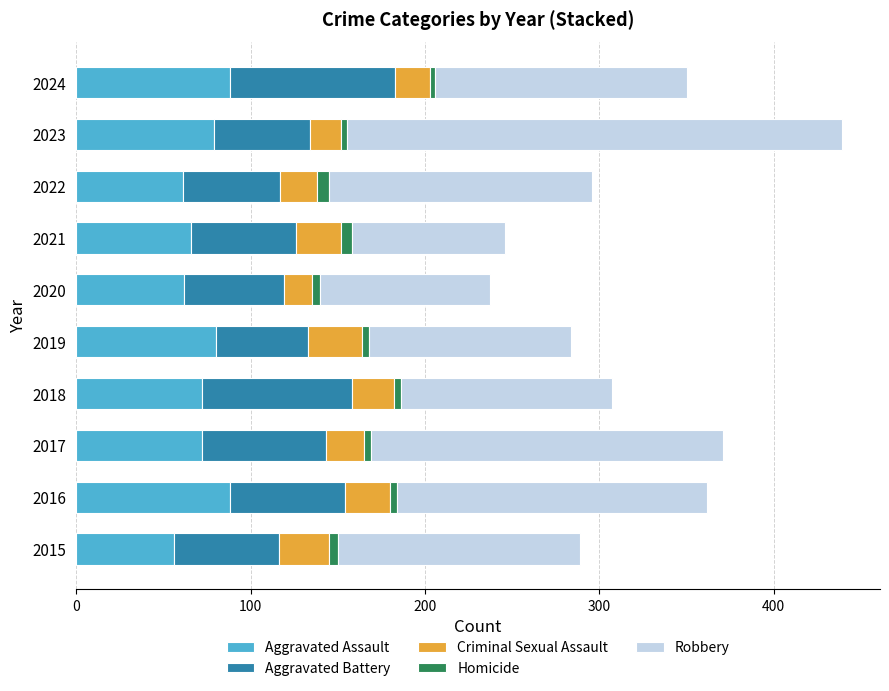

Is it true that Aggravated Assault equals 88 at 2024?

True